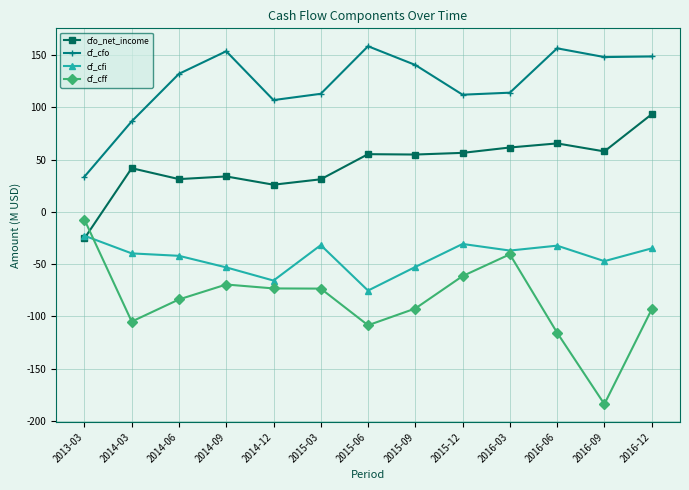

What is the average value of the cf_cfo series?

123.4